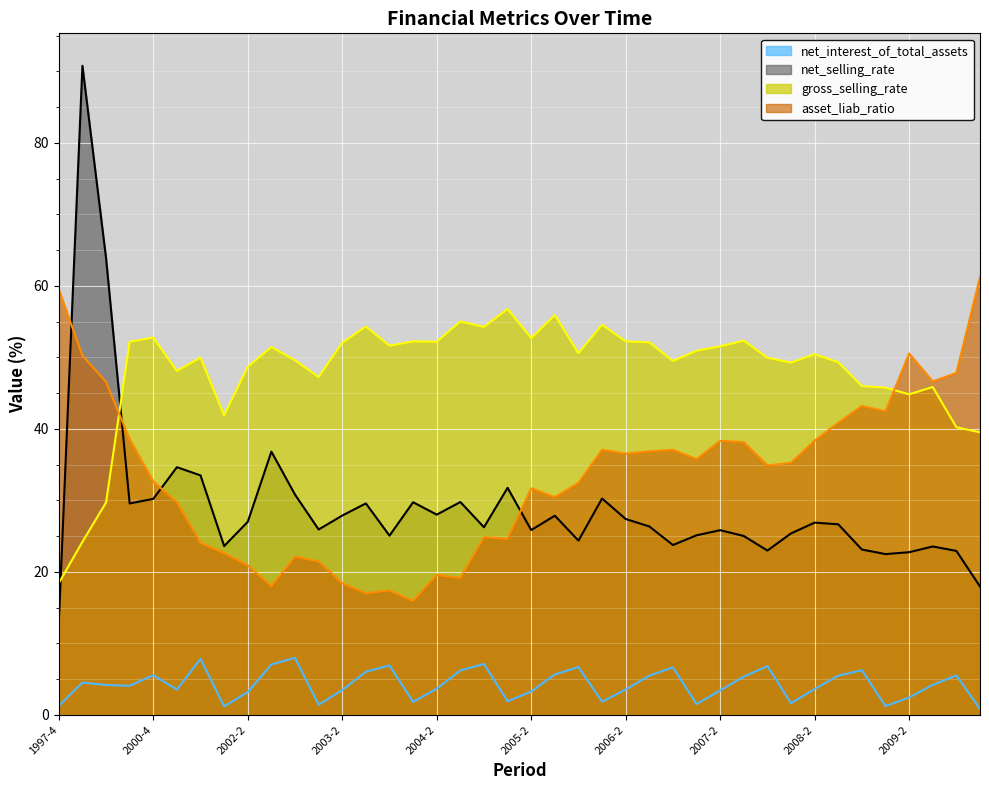

List the labels in order of net_selling_rate value, largest first.

1998-4, 1999-4, 2002-3, 2001-2, 2001-4, 2005-1, 2002-4, 2006-1, 2000-4, 2004-3, 2004-1, 2003-3, 2000-2, 2004-2, 2003-2, 2005-3, 2006-2, 2002-2, 2008-2, 2008-3, 2006-3, 2004-4, 2003-1, 2005-2, 2007-2, 2008-1, 2007-1, 2003-4, 2007-3, 2005-4, 2006-4, 2002-1, 2009-3, 2008-4, 2007-4, 2009-4, 2009-2, 2009-1, 2010-1, 1997-4